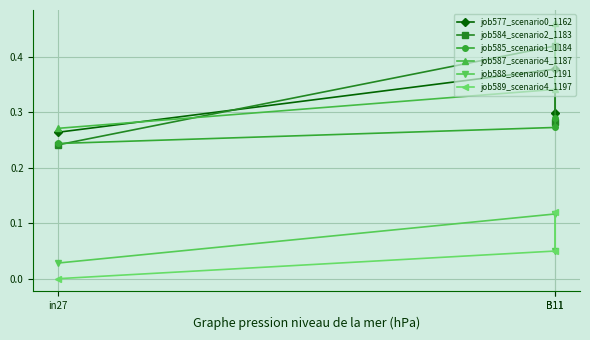

What is the sum of all job585_scenario1_1184 values?

0.8